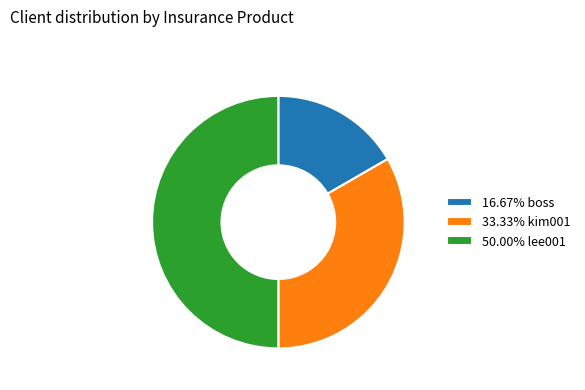

Do 33.33% kim001 and 50.00% lee001 together represent more than half of the pie?

Yes